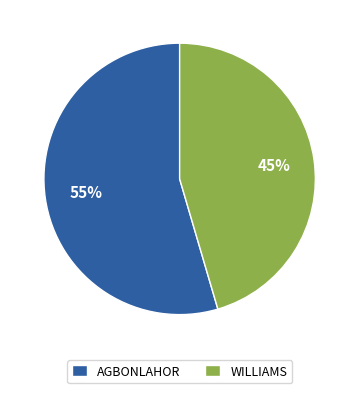

Which has a higher value, WILLIAMS or AGBONLAHOR?

AGBONLAHOR